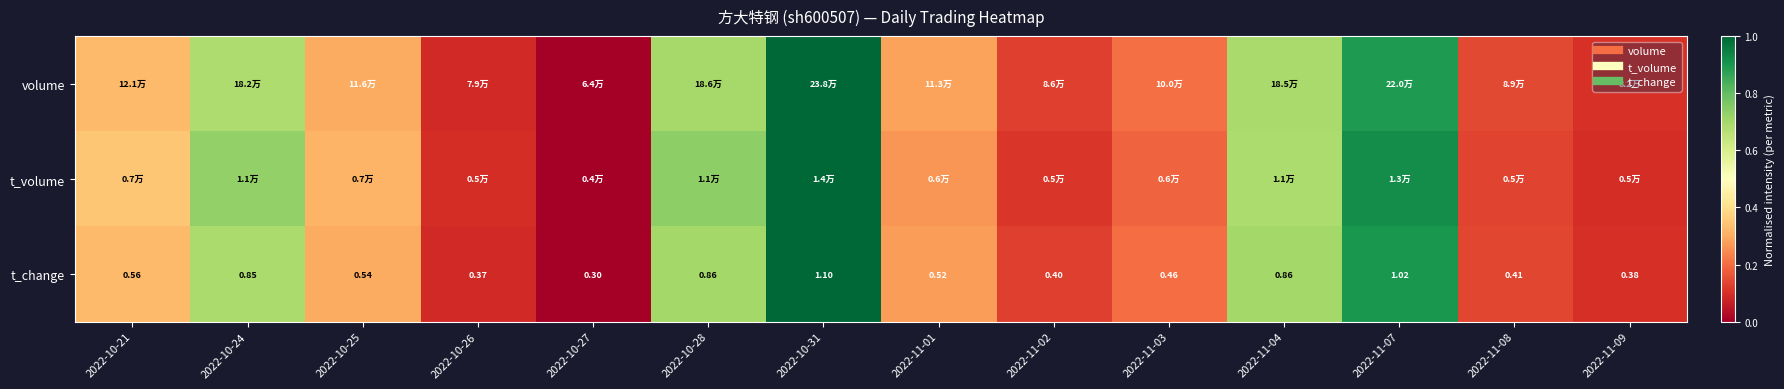

What is the difference between the maximum and minimum values in the volume series?

1.0